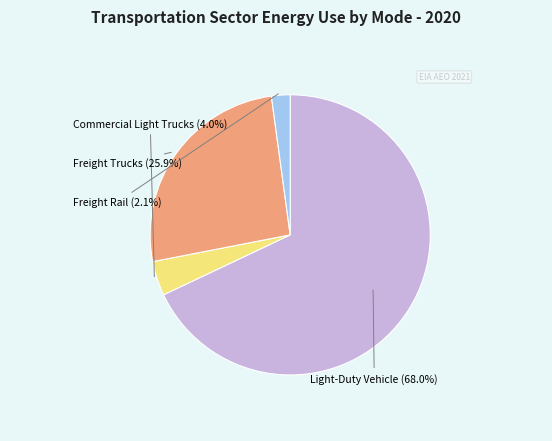

What is the largest slice in the pie chart?

Light-Duty Vehicle